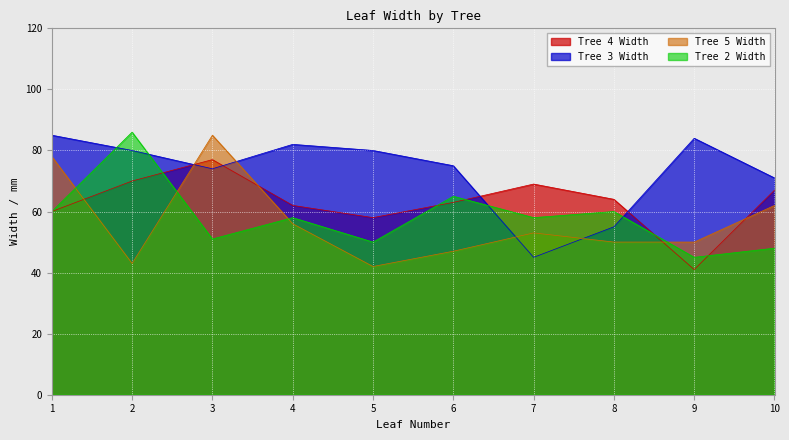

What are all the series names shown in the legend?

Tree 4 Width, Tree 3 Width, Tree 5 Width, Tree 2 Width